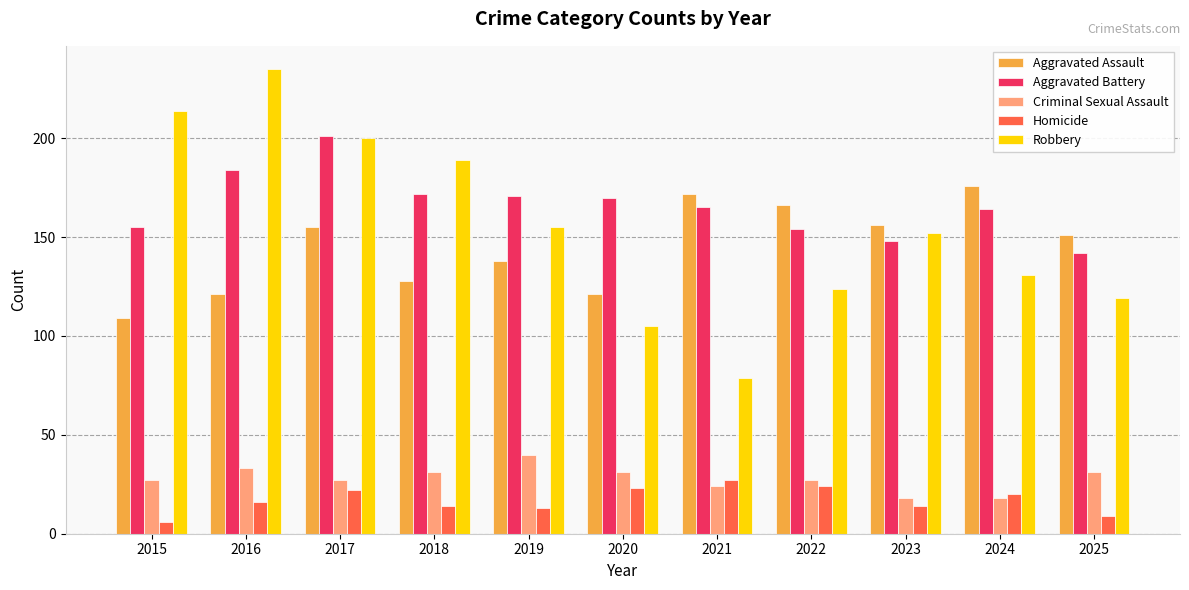

What is the value of the Aggravated Battery bar at the 3rd from the left?

201